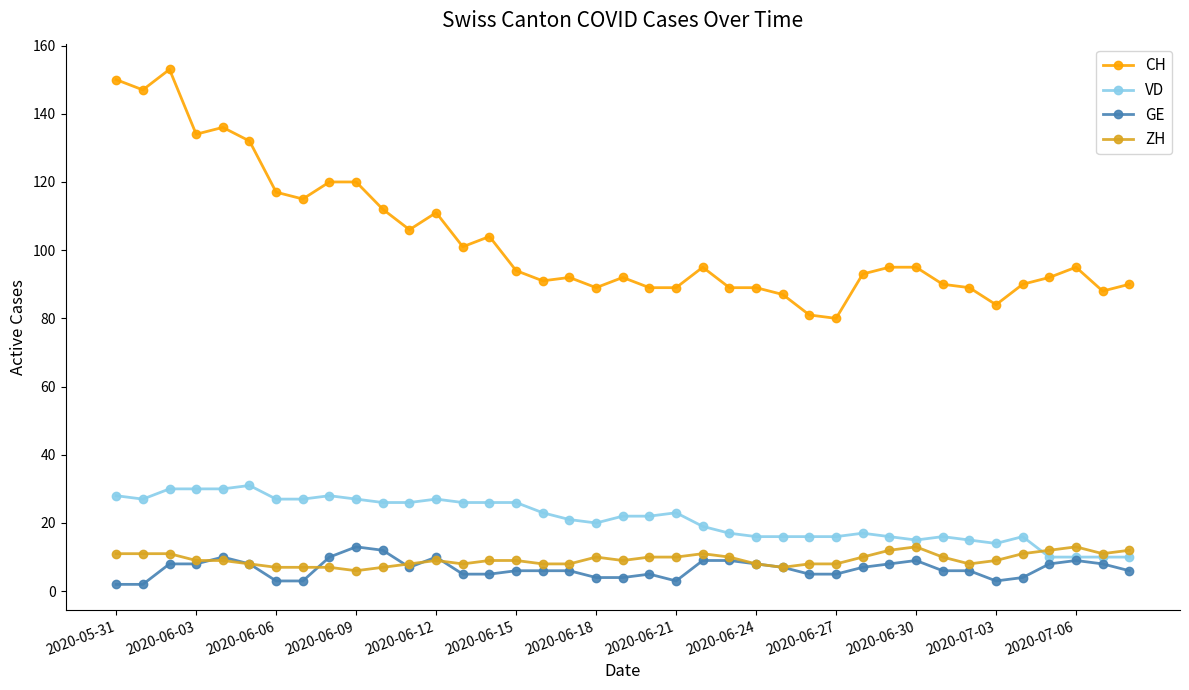

What is the greatest value displayed?

153